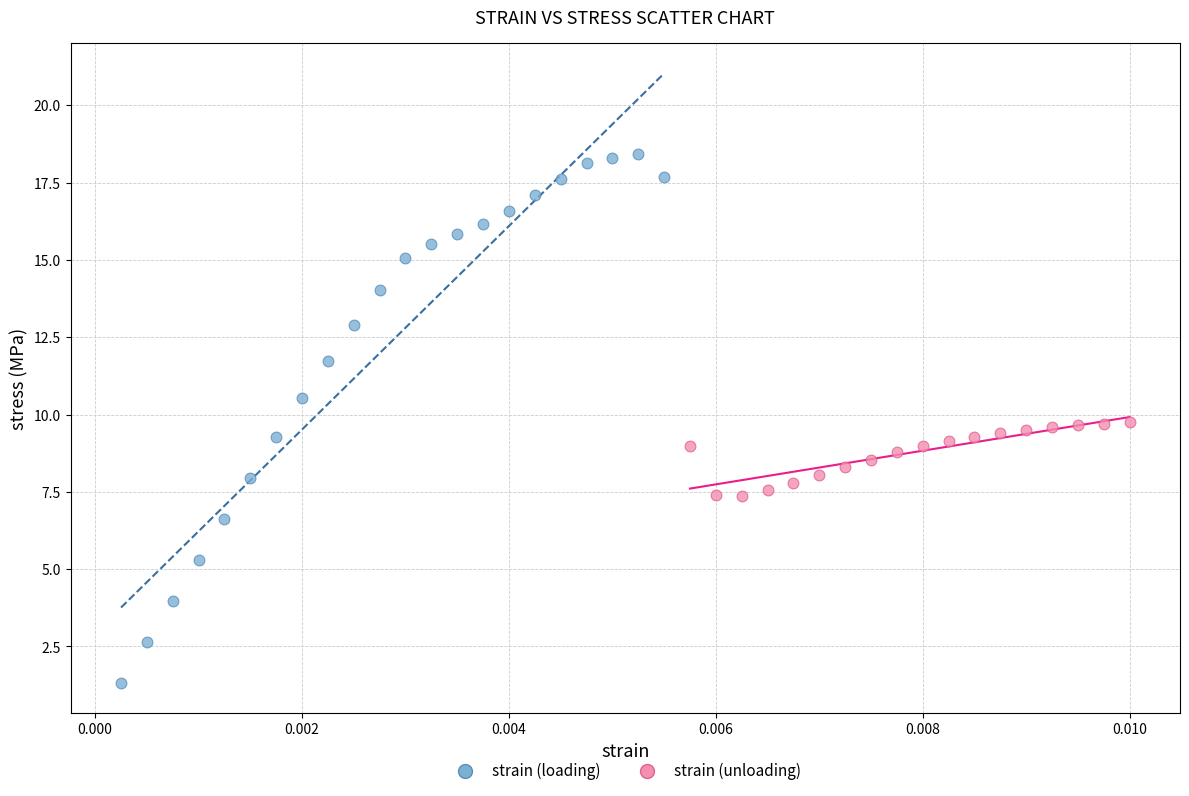

Which series has the largest Y range (max minus min)?

strain (loading)